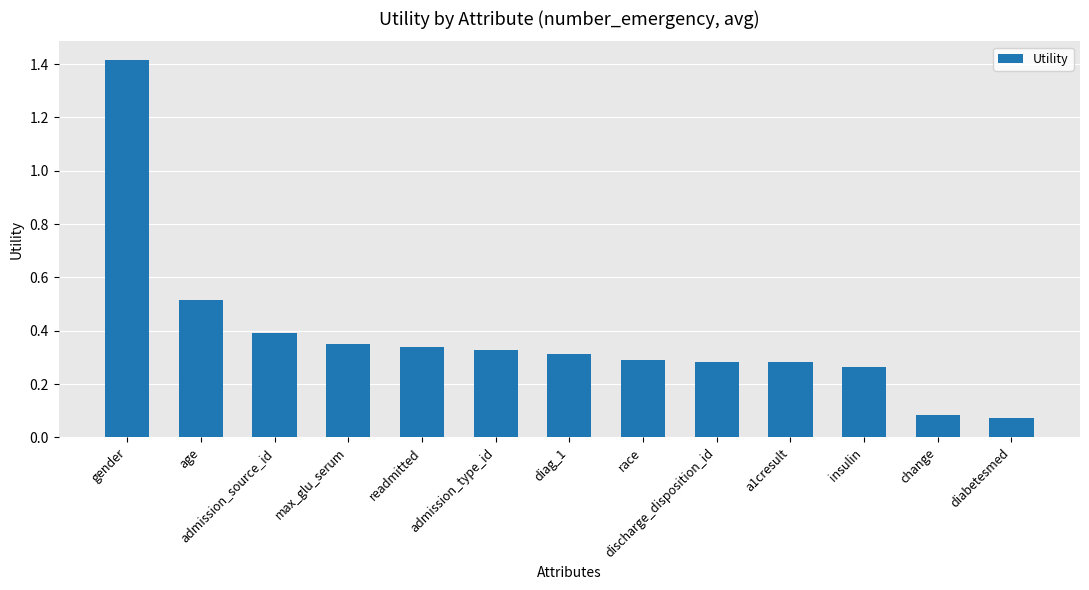

Is it true that the value at insulin is 0.3?

True